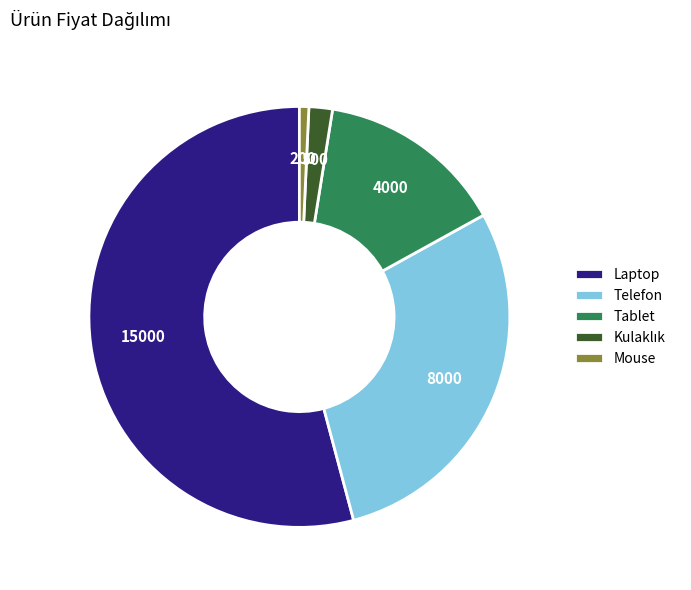

Does Laptop represent more than half of the total?

Yes